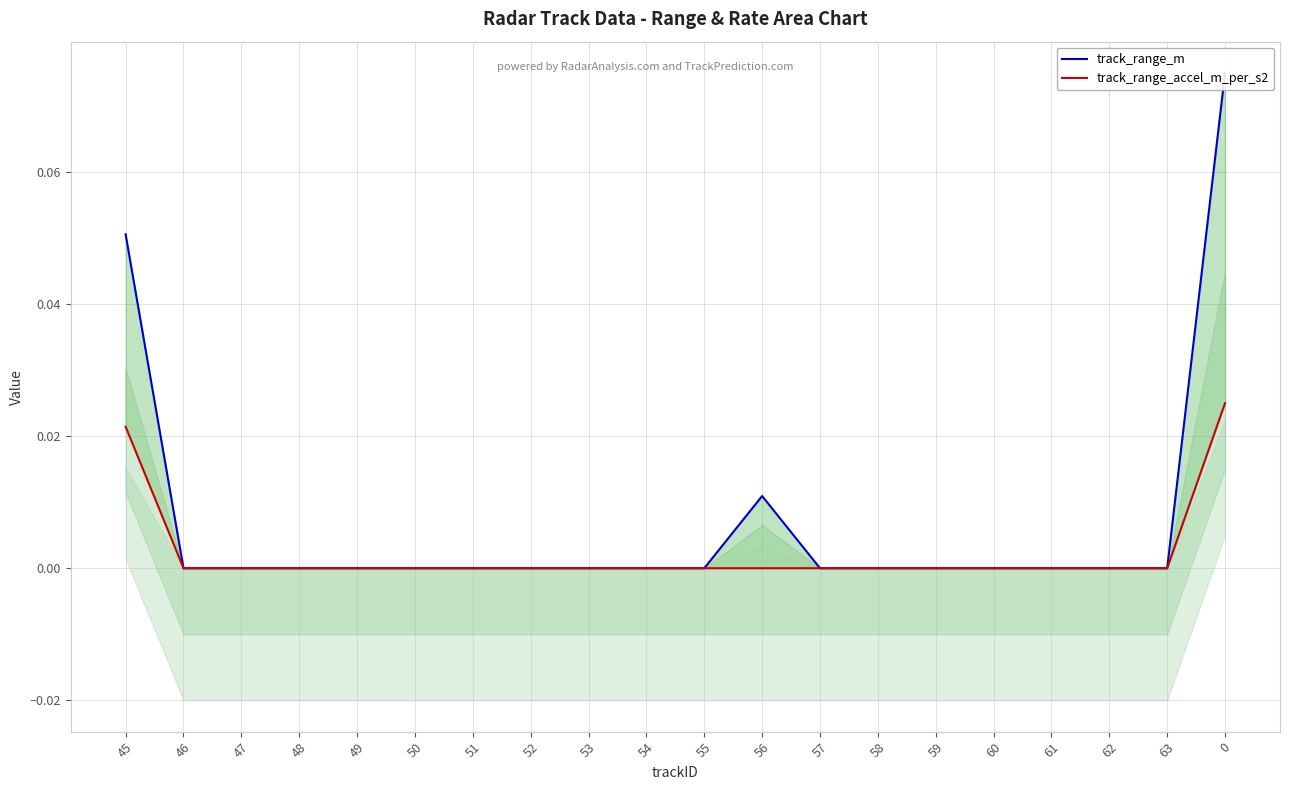

At which category does track_range_m reach its first local peak?

56